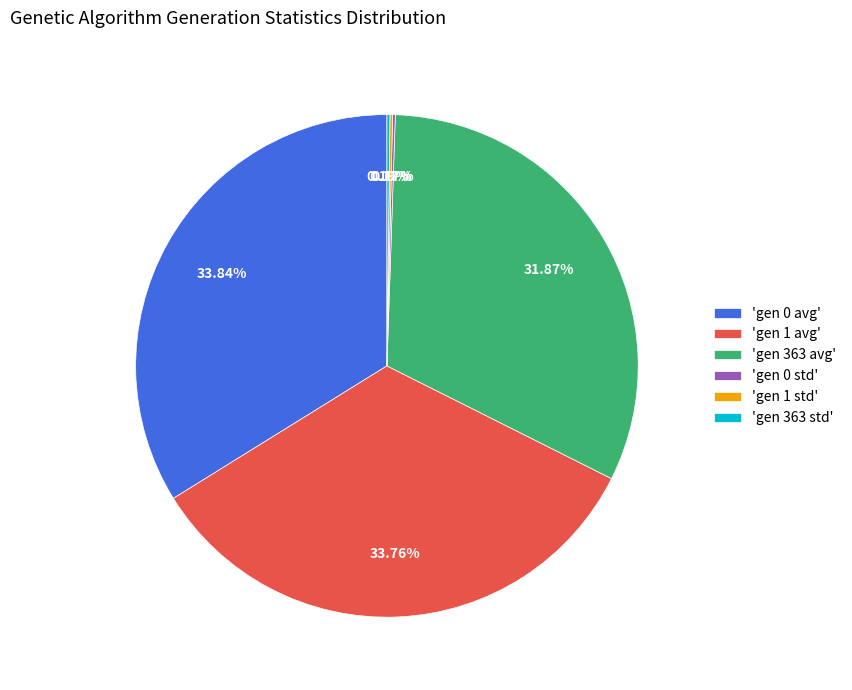

To the nearest percent, what is the difference between the largest and smallest slice percentages?

34%